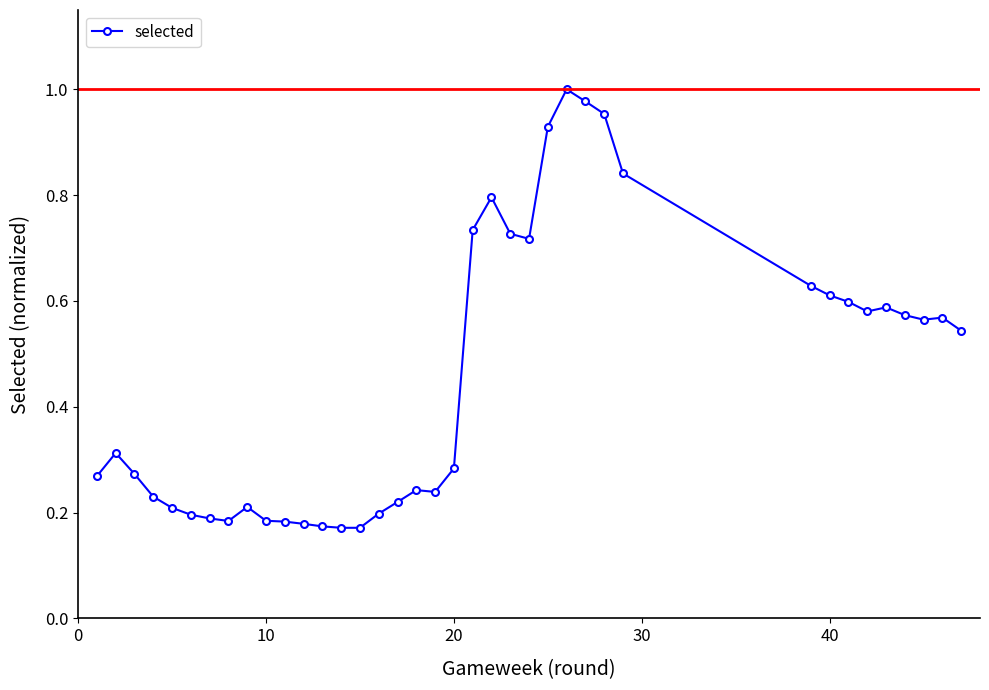

True or false: the data has more than 2 interior local peaks.

True